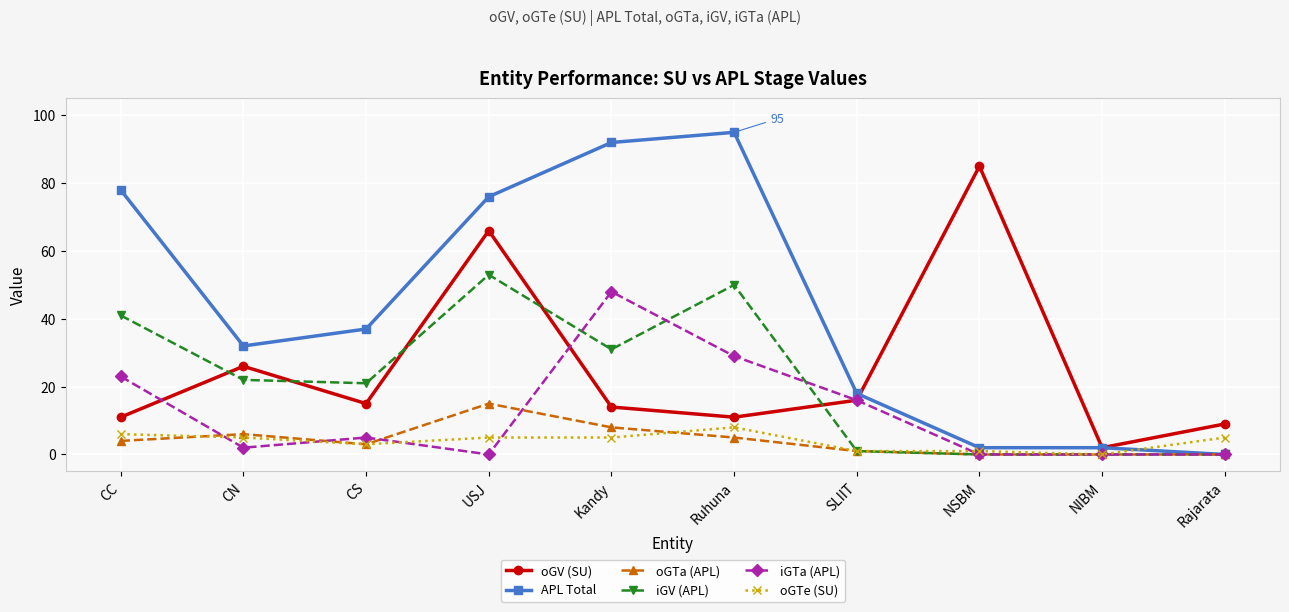

Which series has the widest spread of values?

APL Total